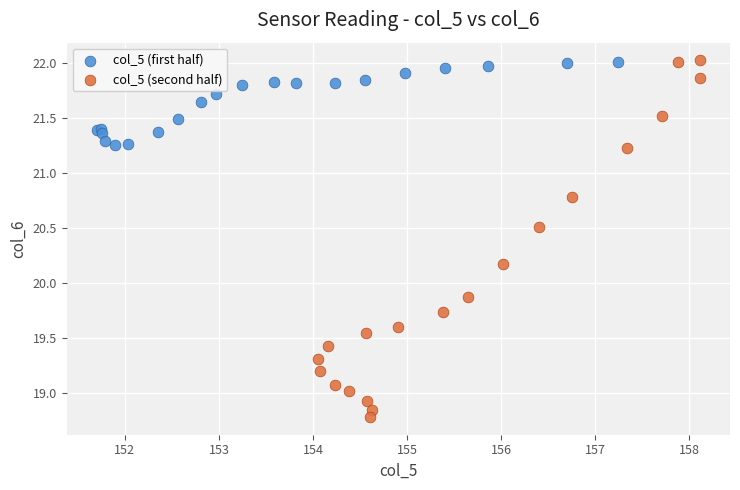

Which series has the widest spread of Y values?

col_5 (second half)